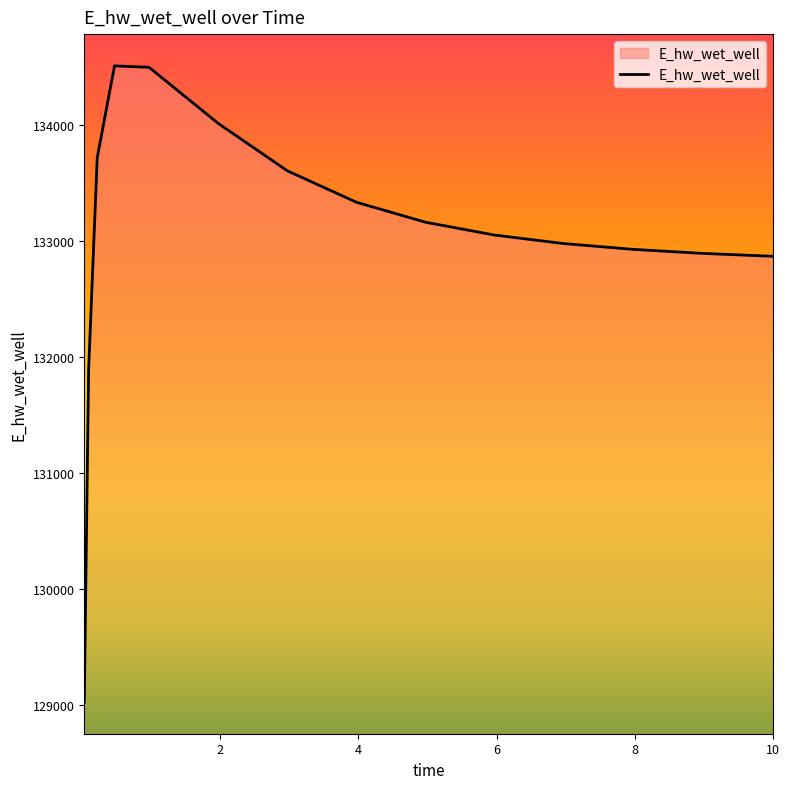

What is the maximum value shown in the chart?

134507.9